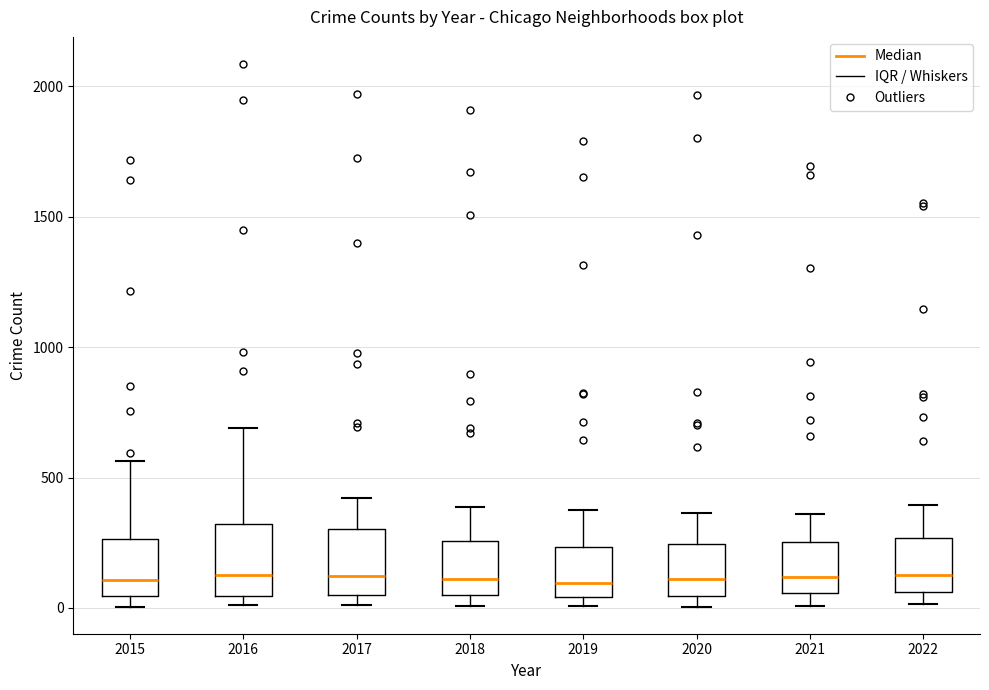

Reading left to right, read every box against the y-axis: the position of its median line, the range the box covers, and the ends of its whiskers. The values are not printed on the chart, so give them approximately, as read against the axis.

2015: median 100, box 50 to 250, whiskers 0 to 550
2016: median 150, box 50 to 300, whiskers 0 to 700
2017: median 100, box 50 to 300, whiskers 0 to 400
2018: median 100, box 50 to 250, whiskers 0 to 400
2019: median 100, box 50 to 250, whiskers 0 to 400
2020: median 100, box 50 to 250, whiskers 0 to 350
2021: median 100, box 50 to 250, whiskers 0 to 350
2022: median 150, box 50 to 250, whiskers 0 to 400